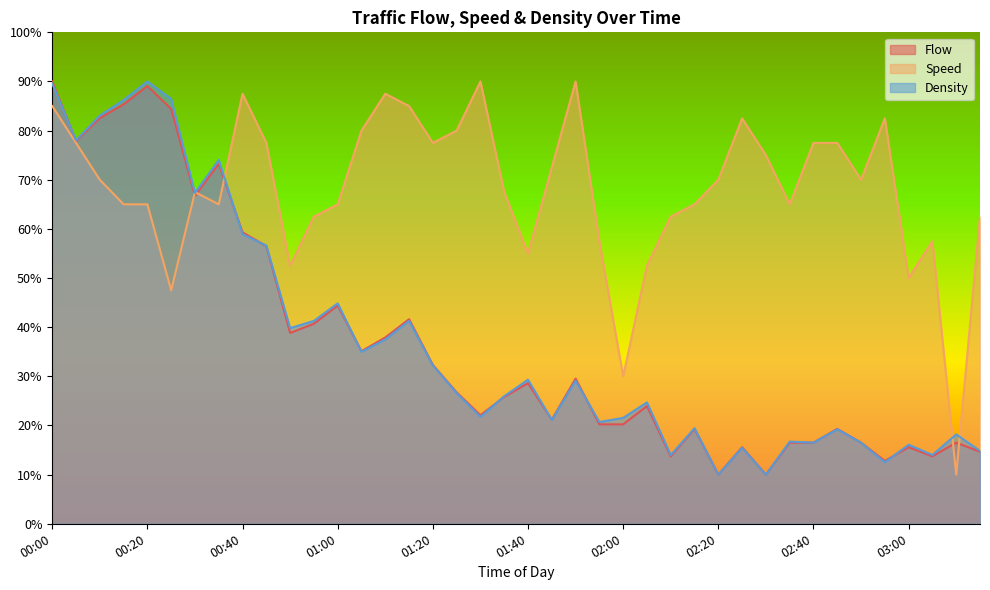

List the series in order of their peak value, highest first.

Flow, Speed, Density